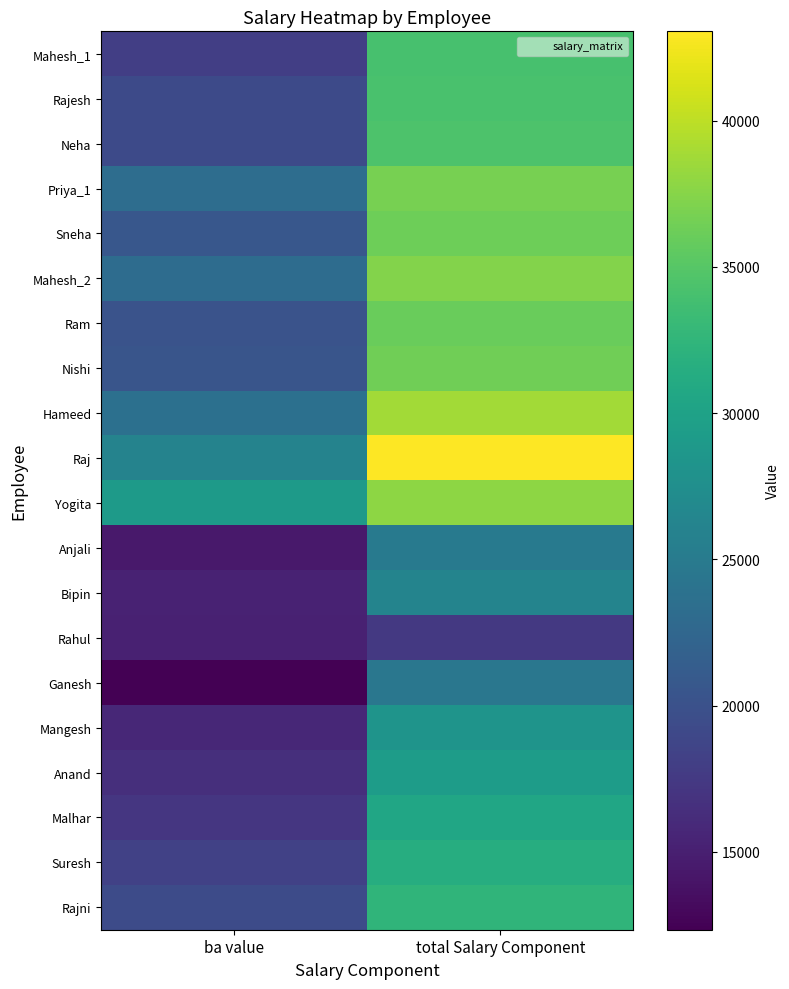

Reading left to right, list all the values displayed in this chart.

Mahesh_1: ba value=17990	total Salary Component=34060
Rajesh: ba value=19250	total Salary Component=34210
Neha: ba value=19235	total Salary Component=34435
Priya_1: ba value=23280	total Salary Component=36770
Sneha: ba value=20660	total Salary Component=36320
Mahesh_2: ba value=23160	total Salary Component=37360
Ram: ba value=20160	total Salary Component=36010
Nishi: ba value=20460	total Salary Component=36340
Hameed: ba value=23720	total Salary Component=38840
Raj: ba value=26080	total Salary Component=43050
Yogita: ba value=29080	total Salary Component=37875
Anjali: ba value=14410	total Salary Component=24860
Bipin: ba value=15230	total Salary Component=26240
Rahul: ba value=15125	total Salary Component=17468
Ganesh: ba value=12343	total Salary Component=24463
Mangesh: ba value=15800	total Salary Component=28220
Anand: ba value=16540	total Salary Component=29320
Malhar: ba value=17240	total Salary Component=30460
Suresh: ba value=18310	total Salary Component=31530
Rajni: ba value=19360	total Salary Component=32410